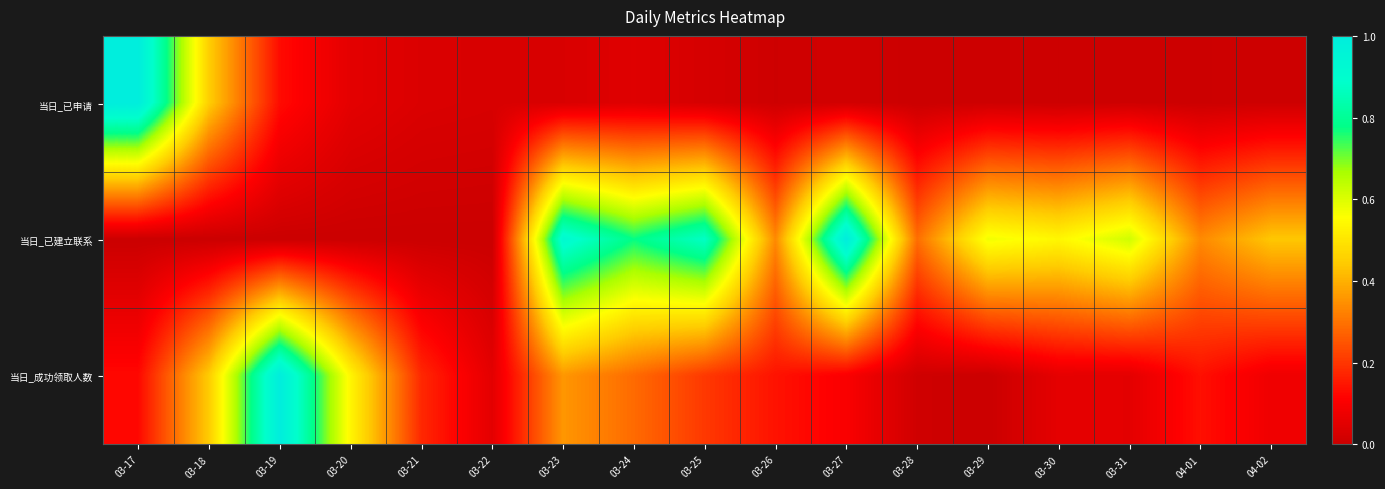

List the series in order of their peak value, lowest first.

当日_已申请, 当日_已建立联系, 当日_成功领取人数